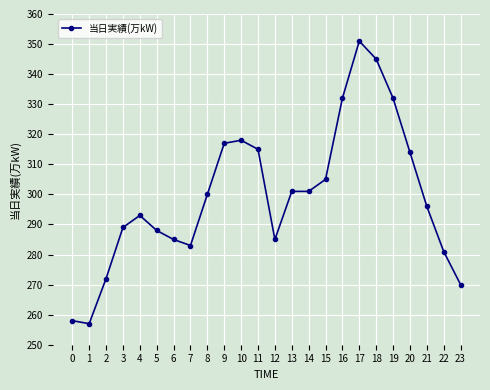

True or false: there are more than 2 points higher than both neighbors.

True